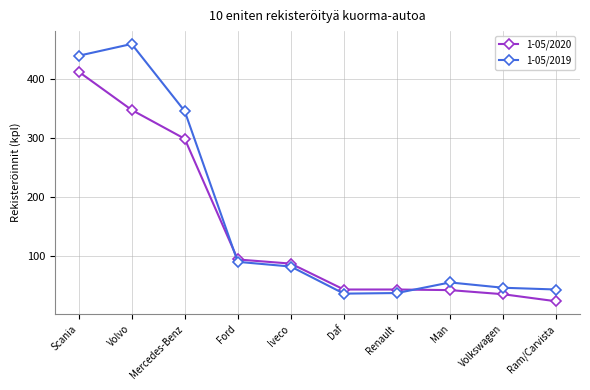

What position from the right is Volkswagen?

2